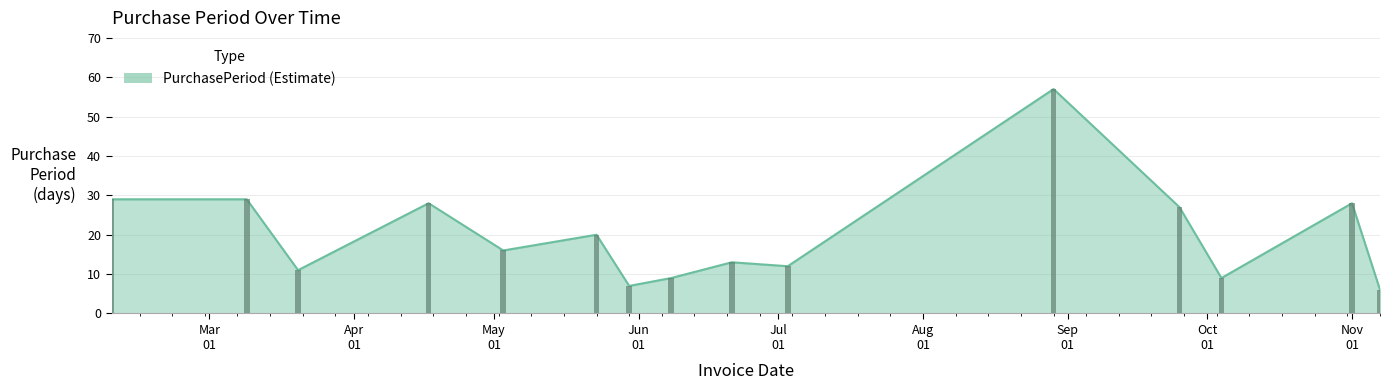

Rank the categories by value from highest to lowest.

2017-08-29, 2017-02-08, 2017-03-09, 2017-04-17, 2017-11-01, 2017-09-25, 2017-05-23, 2017-05-03, 2017-06-21, 2017-07-03, 2017-03-20, 2017-06-08, 2017-10-04, 2017-05-30, 2017-11-07